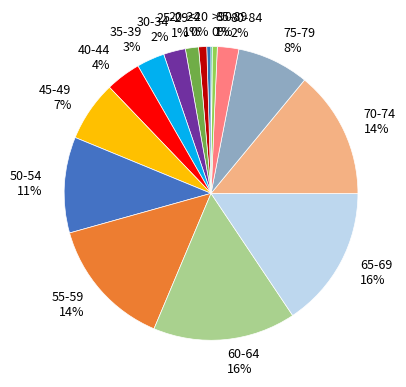

To the nearest percent, what portion does 50-54 represent?

11%